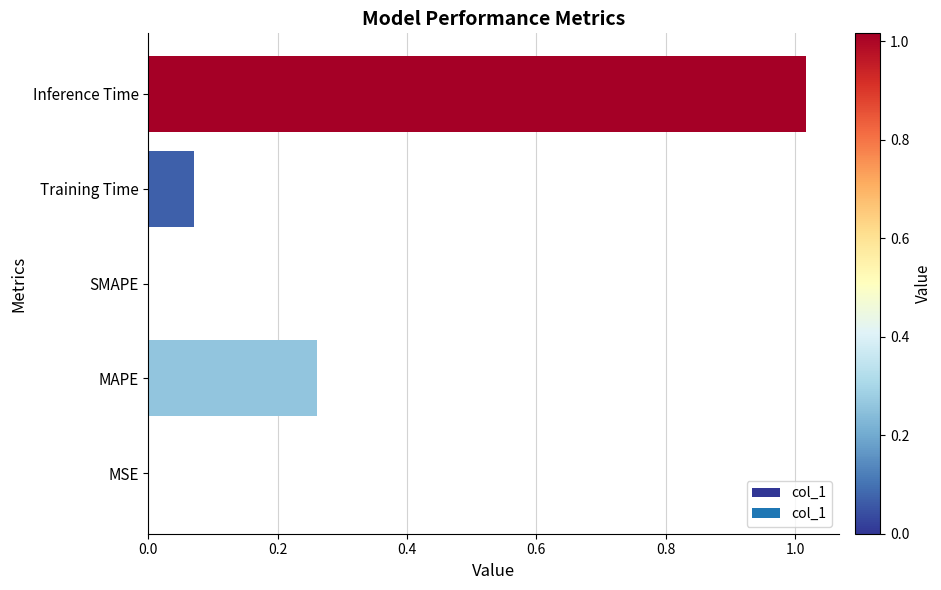

Which label corresponds to the largest value in the chart?

Inference Time